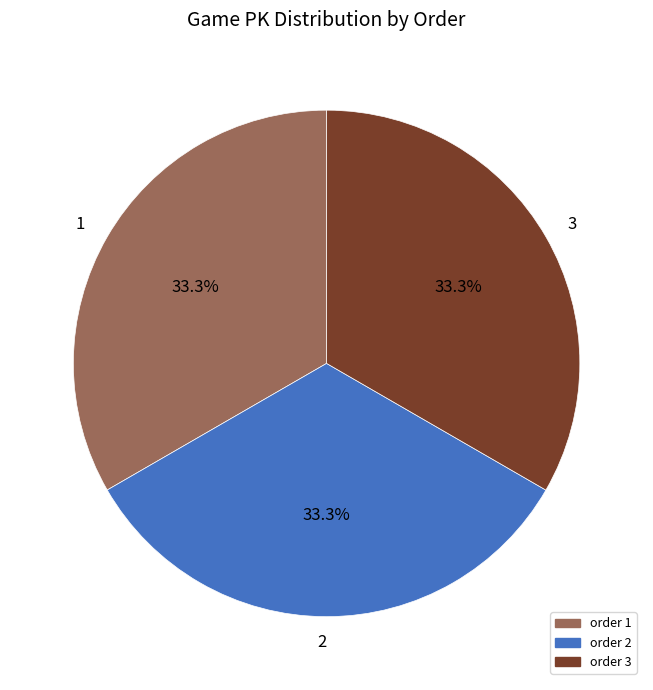

To the nearest percent, what is the combined percentage of 1 and 3?

67%